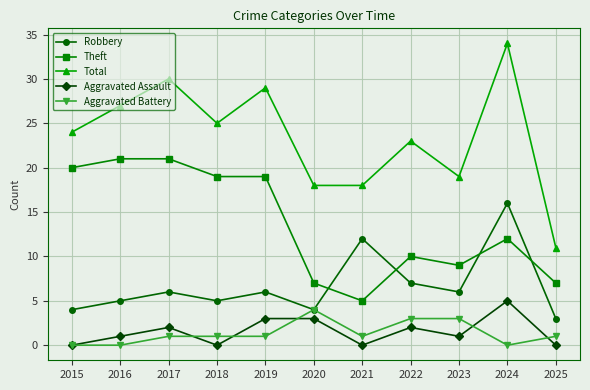

Which series changed the most between 2018 and 2021?

Theft